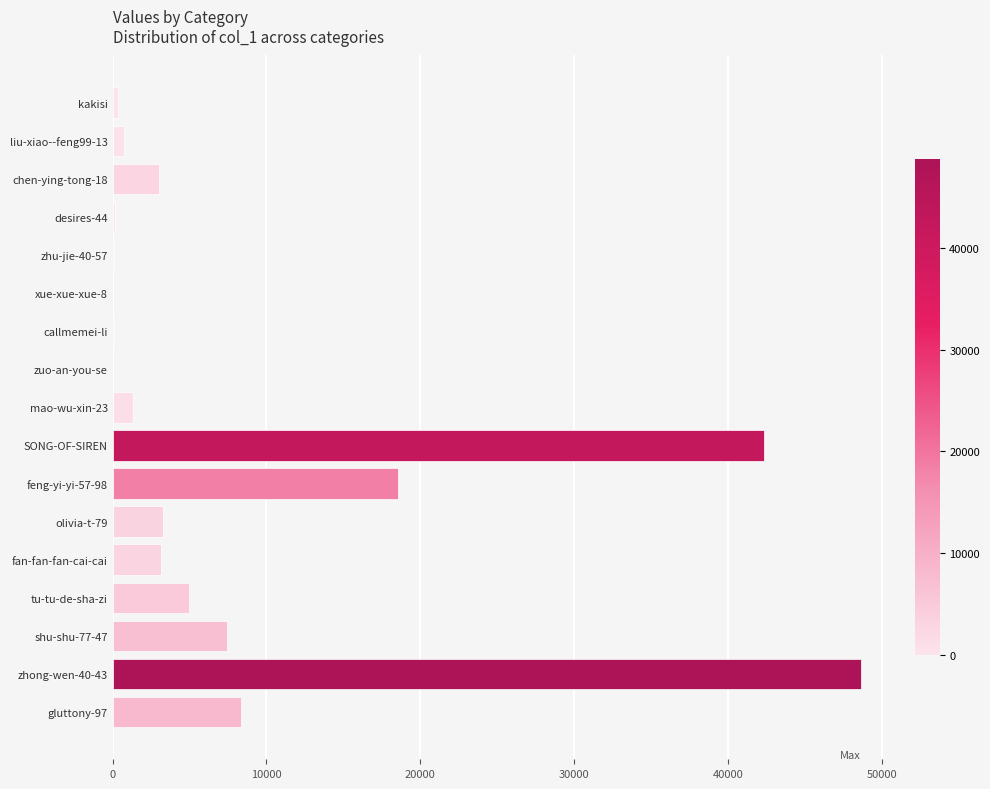

What is the sum of all values?

142534